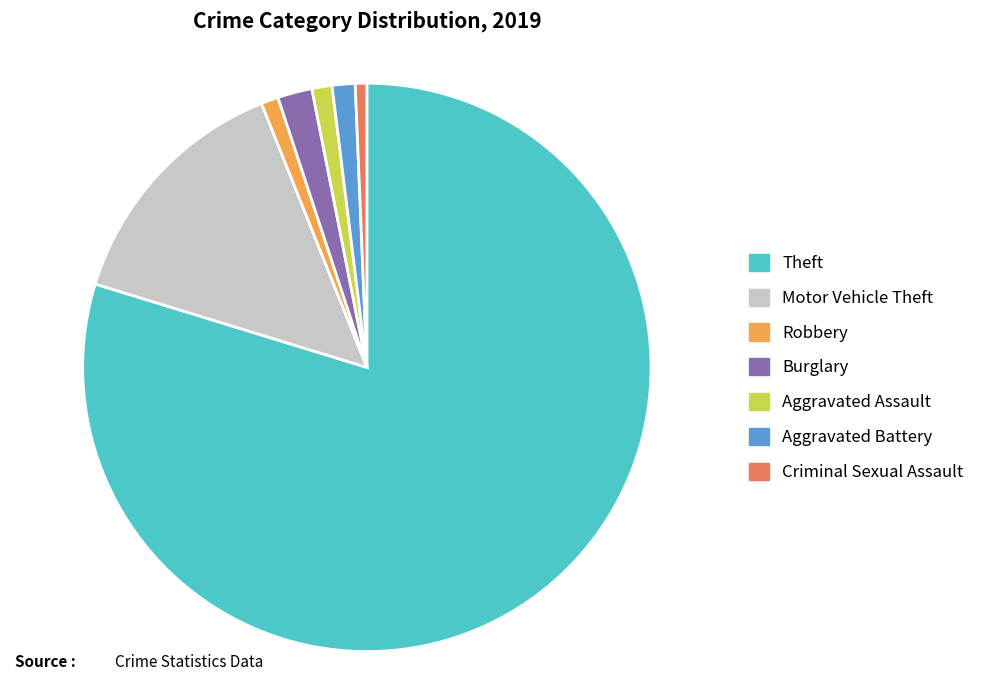

Which slice is the largest?

Theft